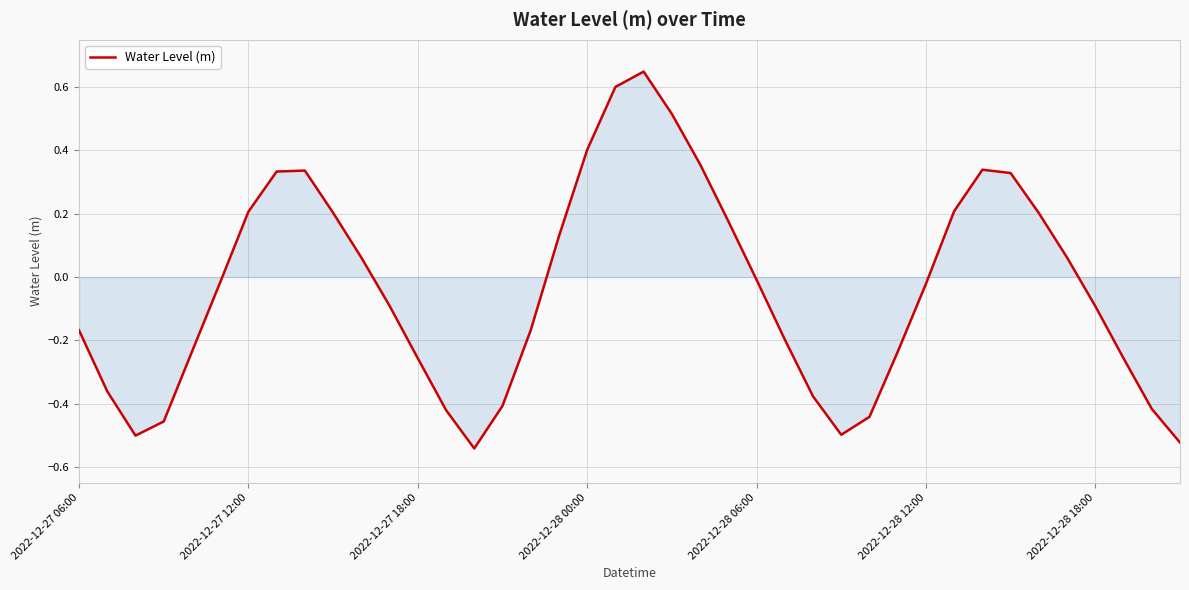

What is the difference between the maximum and minimum values?

1.2